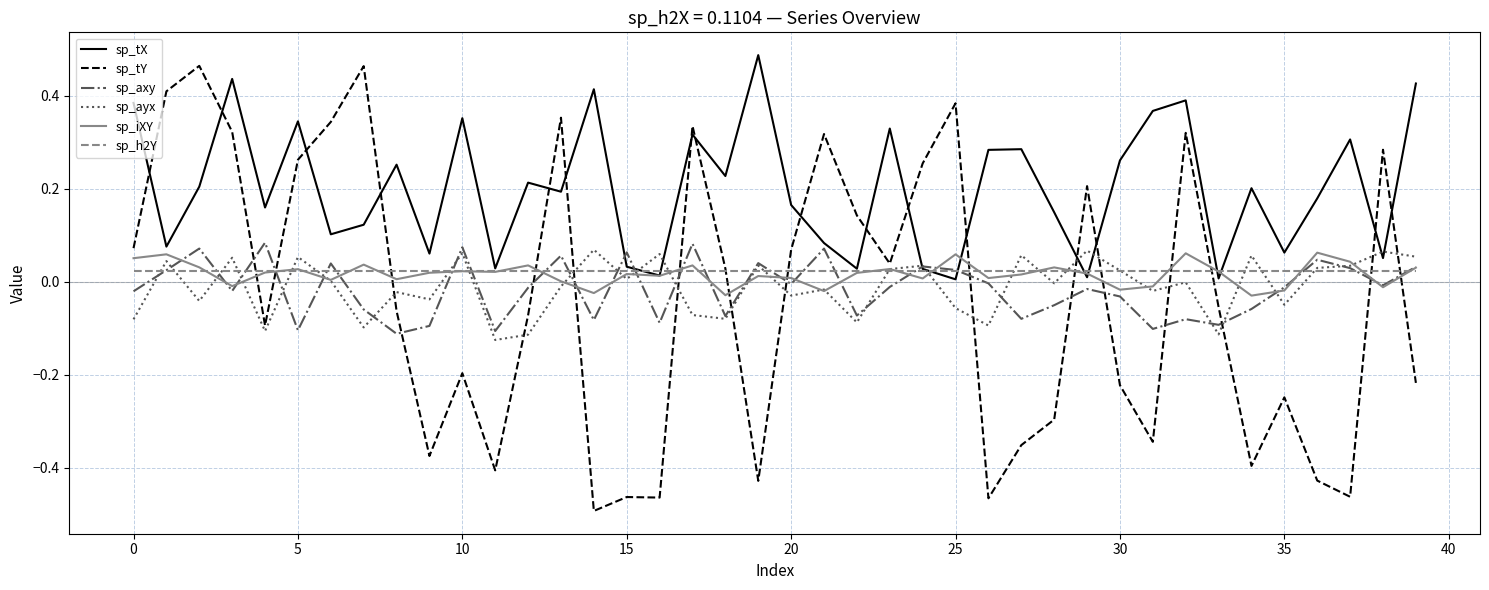

Which series ends up on top after the final intersection of sp_tX and sp_tY?

sp_tX